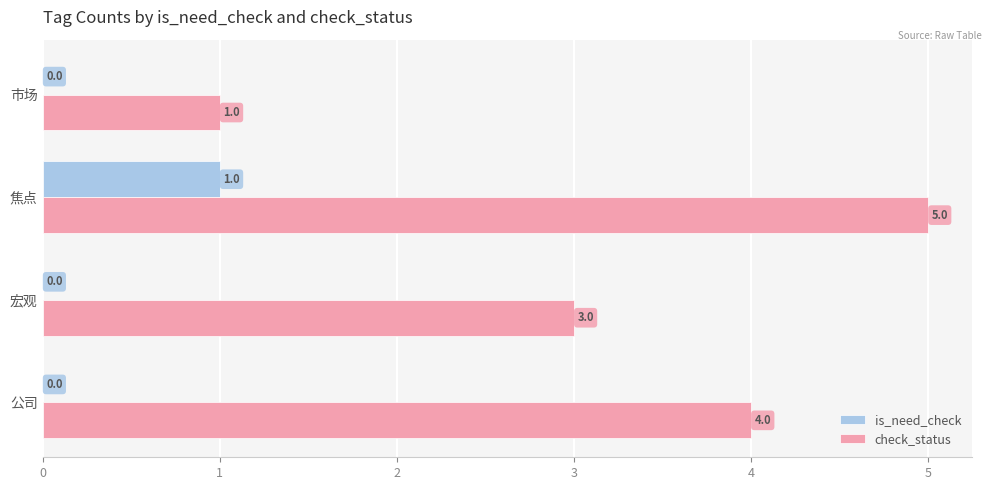

What is the sum of the check_status values at 市场 and 宏观?

4